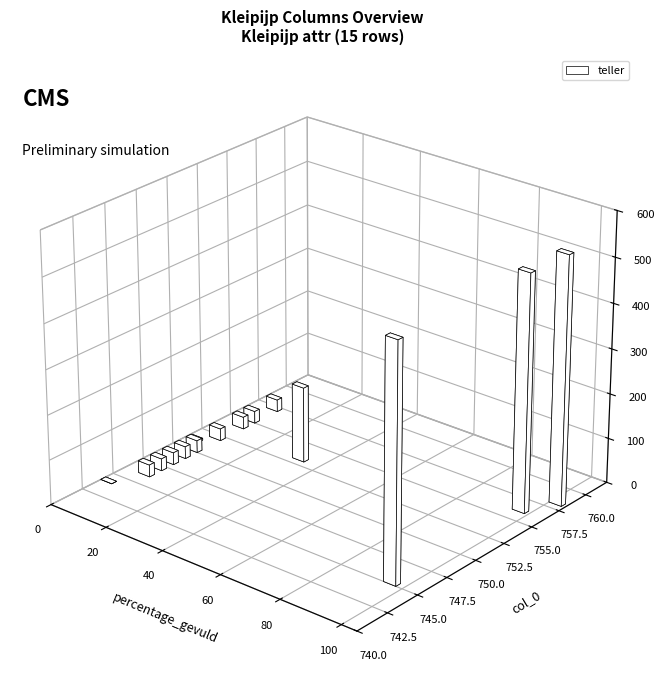

Which category has the lowest value in the percentage_gevuld series?

(none)